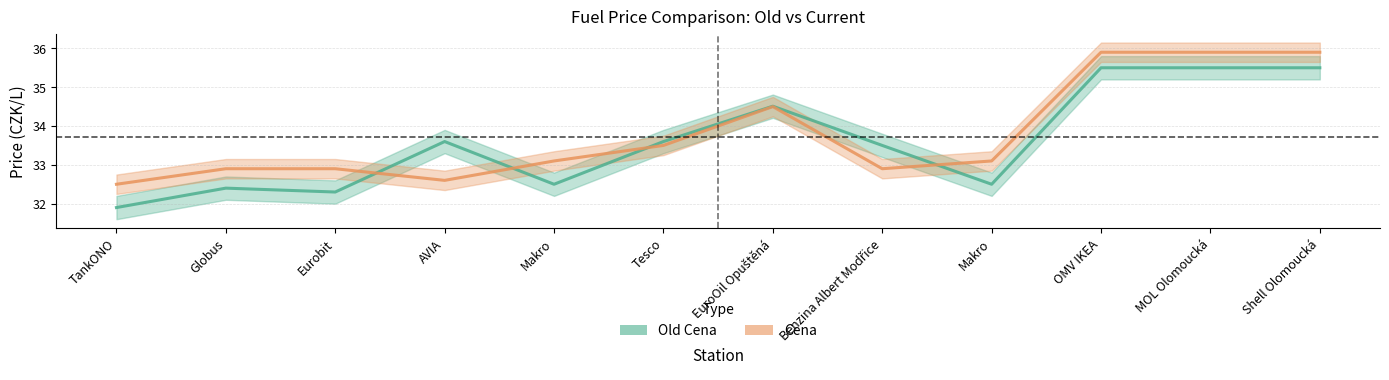

Rank the series by their average value, from highest to lowest.

Cena, Old Cena